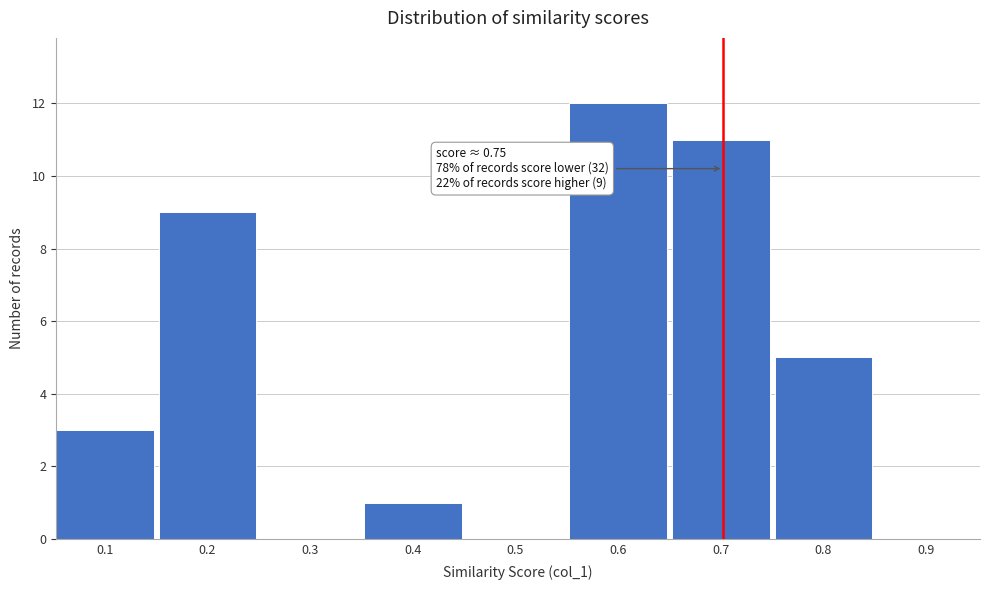

Reading left to right, transcribe all the data shown in this chart.

0.1=3	0.2=9	0.3=0	0.4=1	0.5=0	0.6=12	0.7=11	0.8=5	0.9=0